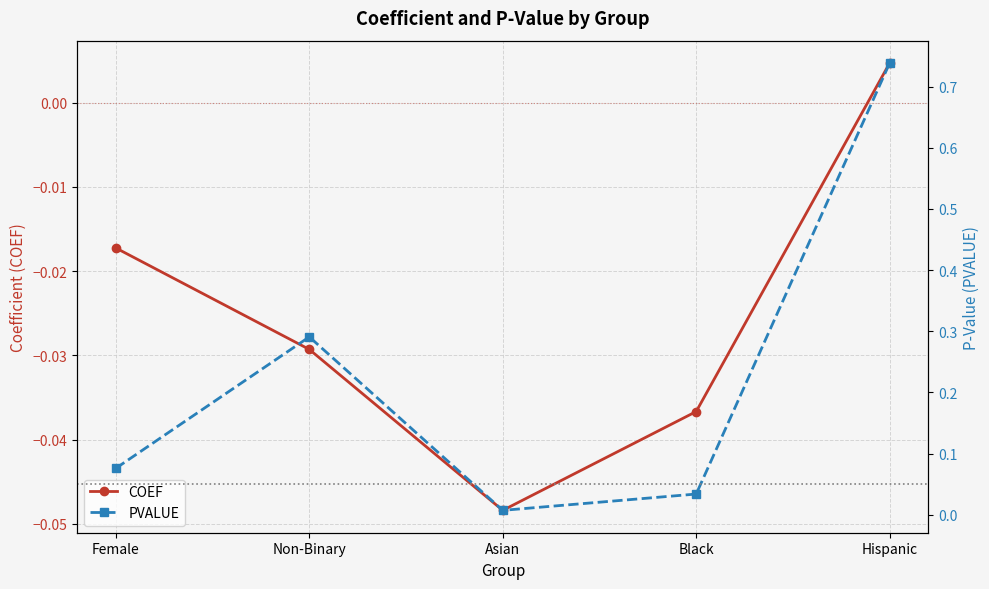

The value of COEF at Black is -0.1. True or false?

False